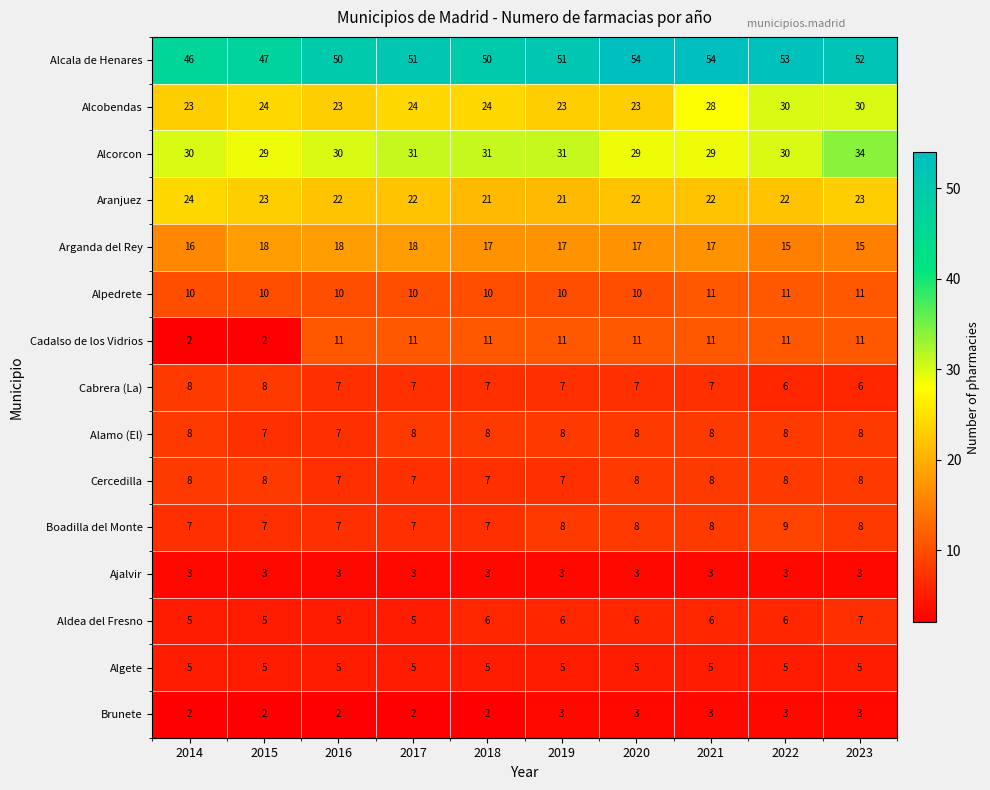

The value of Aldea del Fresno at 2020 is 6. True or false?

True